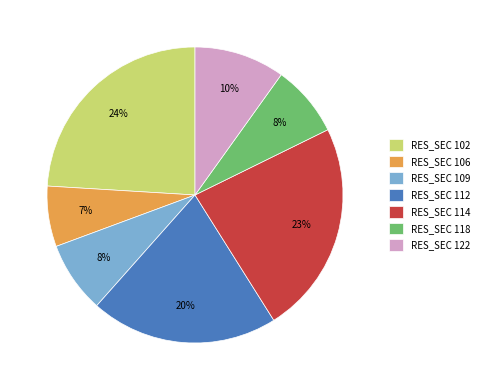

Which slice is the smallest?

RES_SEC 106